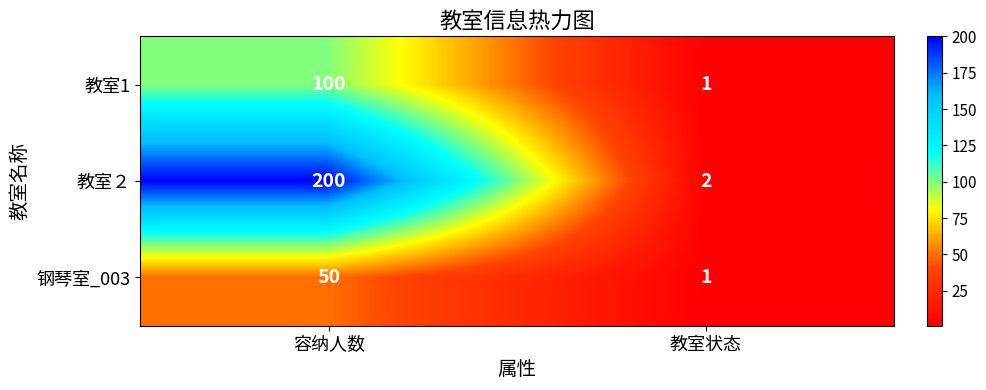

Rank the categories by 教室1 value from highest to lowest.

容纳人数, 教室状态